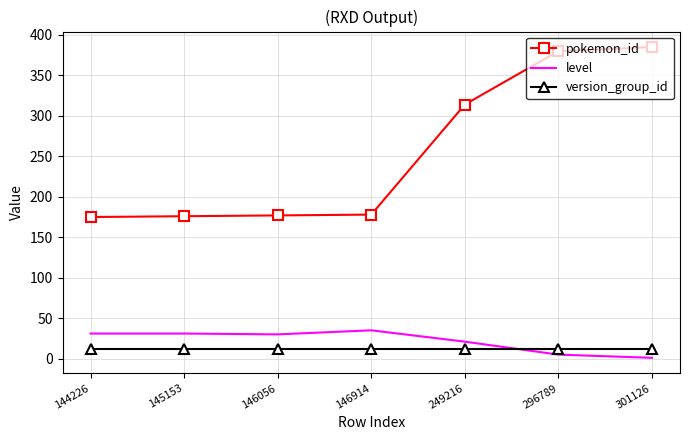

True or false: pokemon_id has a value of 380 at 296789.

True